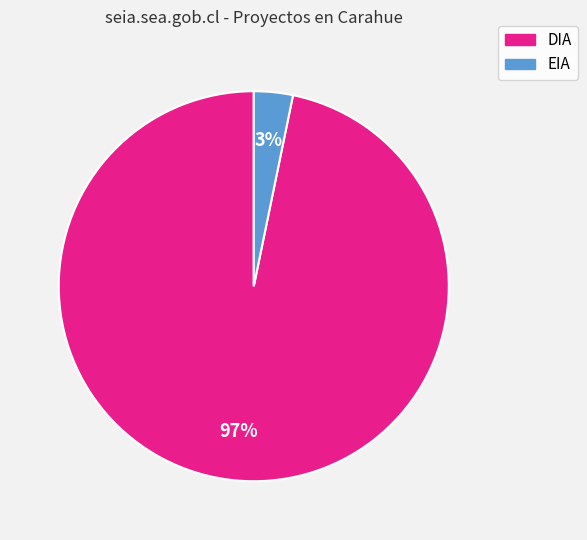

Between DIA and EIA, which is larger?

DIA